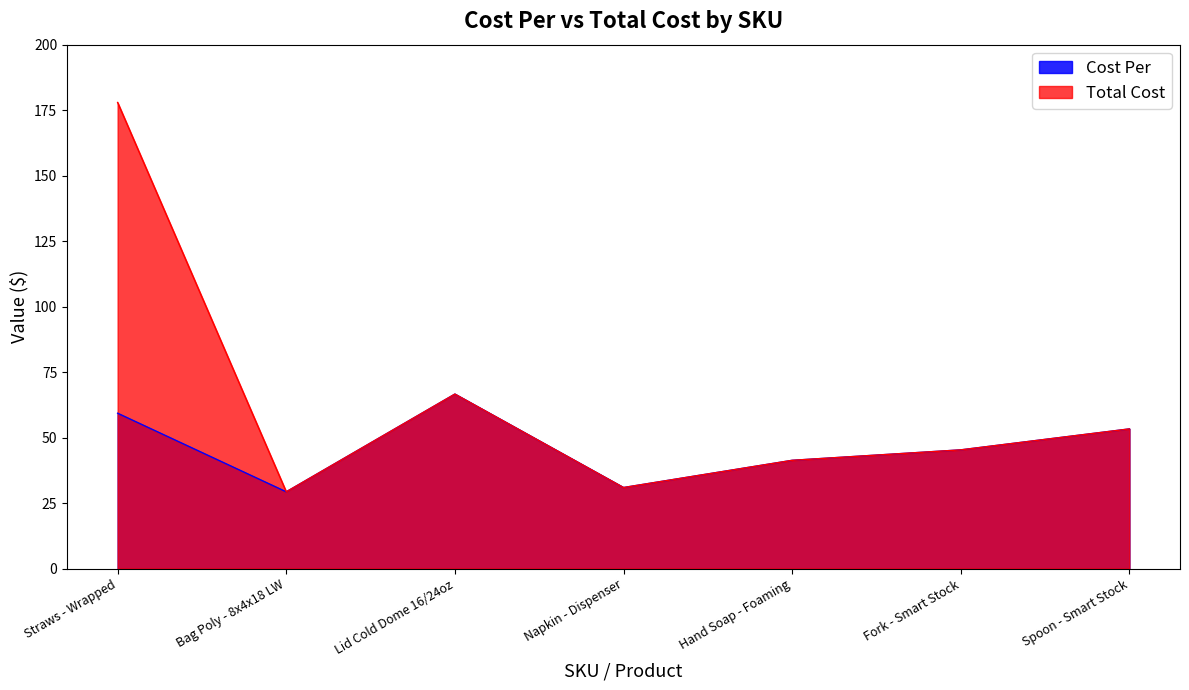

True or false: Cost Per has a value of 53.3 at Spoon - Smart Stock.

True